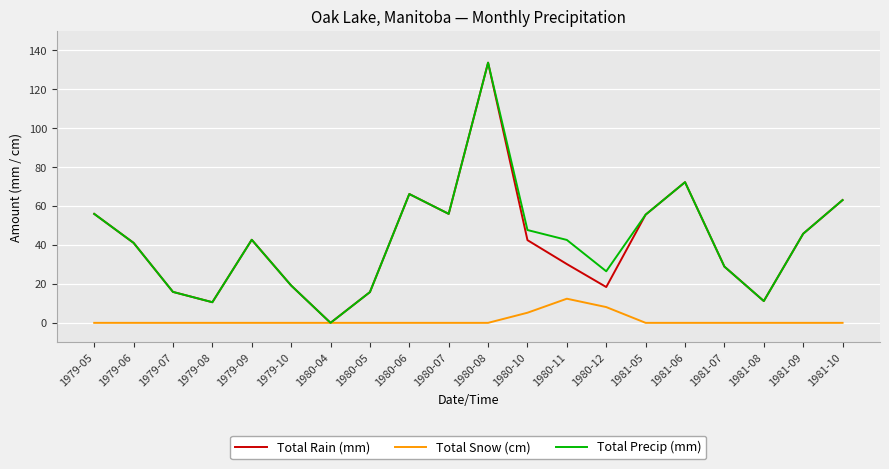

Rank the series at 1980-10 from highest to lowest value.

Total Precip (mm), Total Rain (mm), Total Snow (cm)